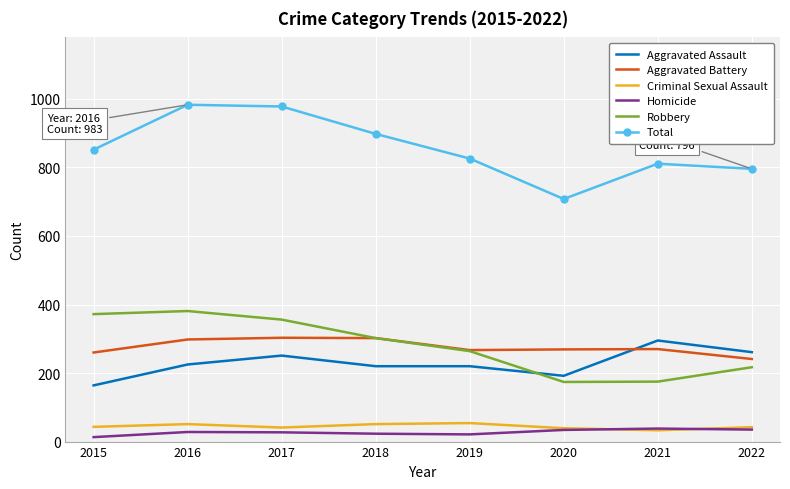

True or false: Total and Aggravated Assault cross at least once.

False